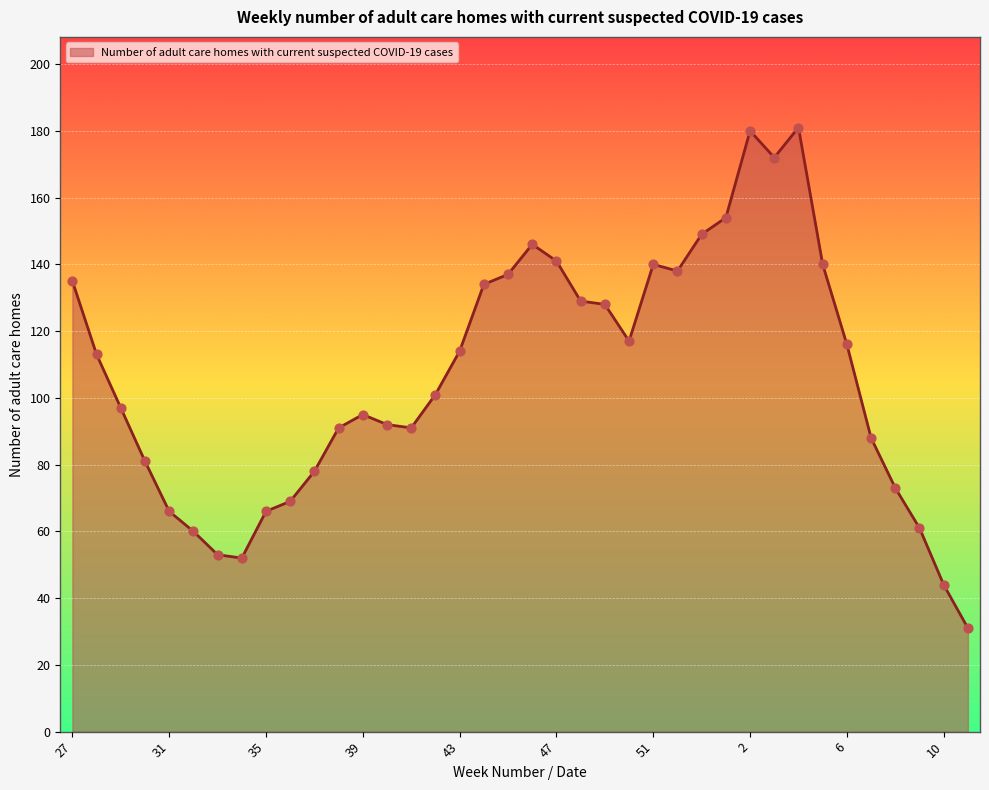

What is the smallest value displayed?

31